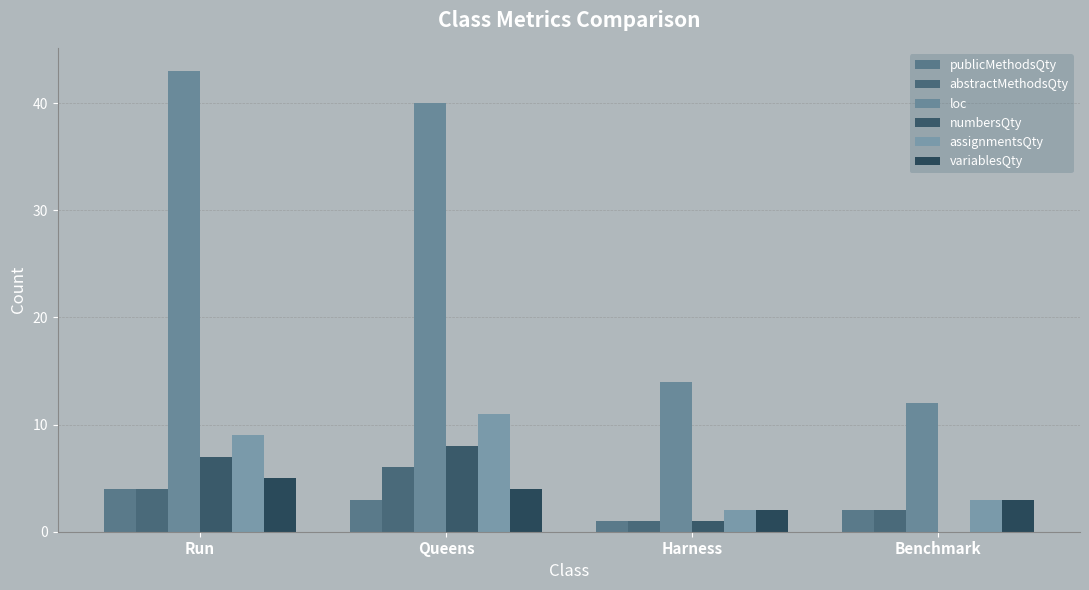

What is the difference between the highest and lowest values at Queens?

37